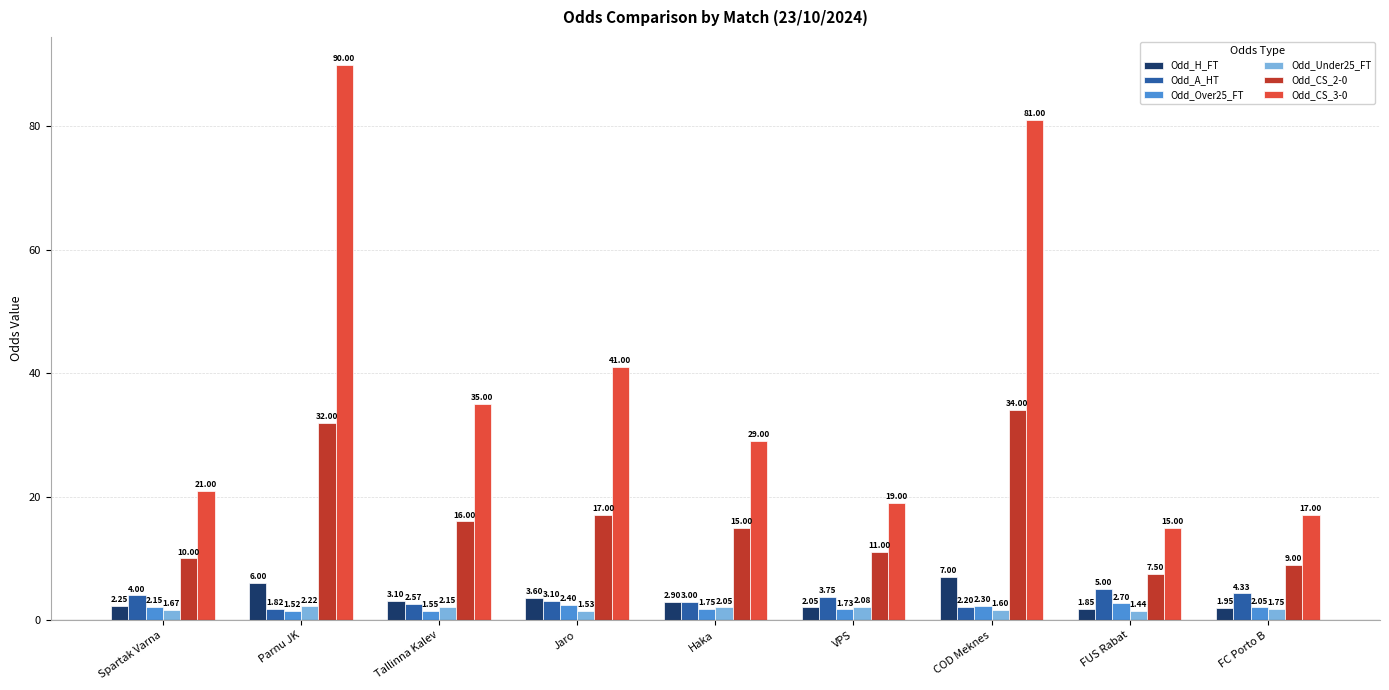

Rank the categories by Odd_Over25_FT value from lowest to highest.

Parnu JK, Tallinna Kalev, VPS, Haka, FC Porto B, Spartak Varna, COD Meknes, Jaro, FUS Rabat